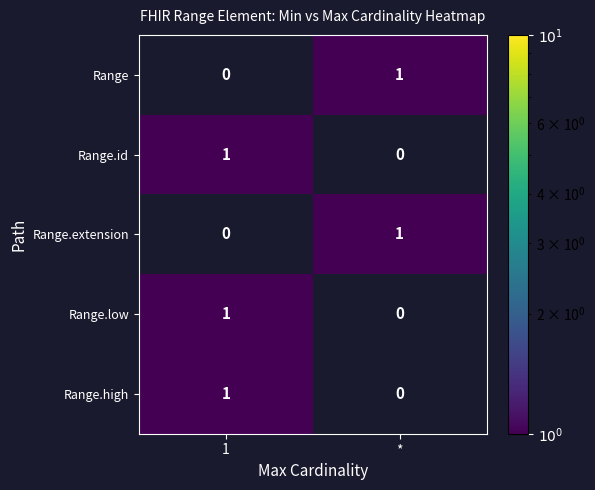

Reading left to right, list all the values displayed in this chart.

Range: 0	1
Range.id: 1	0
Range.extension: 0	1
Range.low: 1	0
Range.high: 1	0